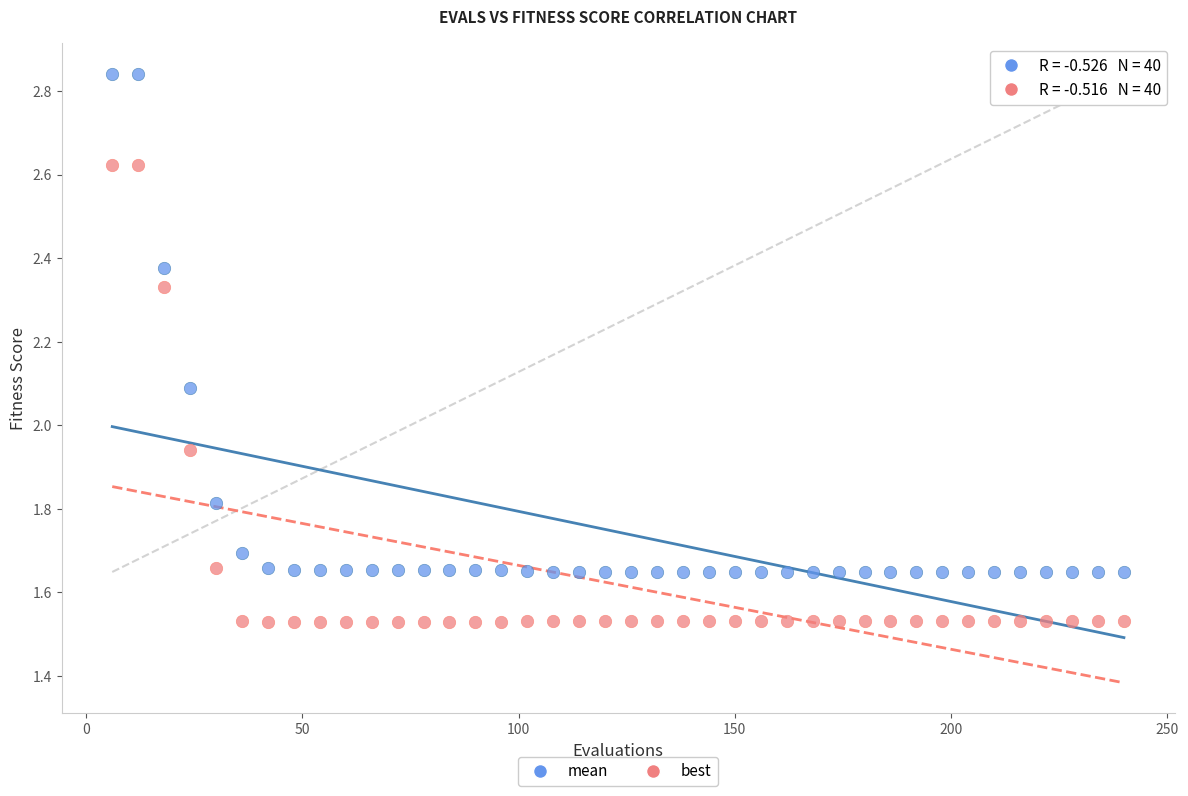

Which series has the widest spread of Y values?

mean